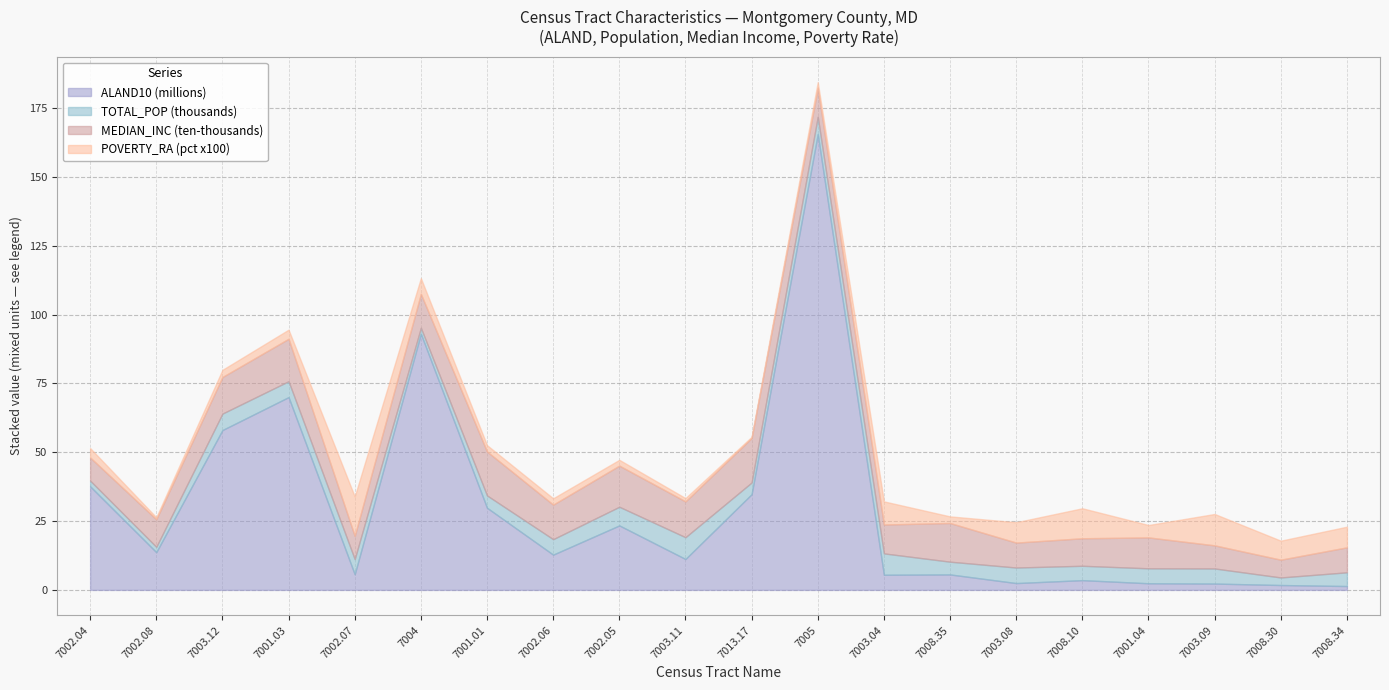

At how many categories does at least one series exceed 32?

6